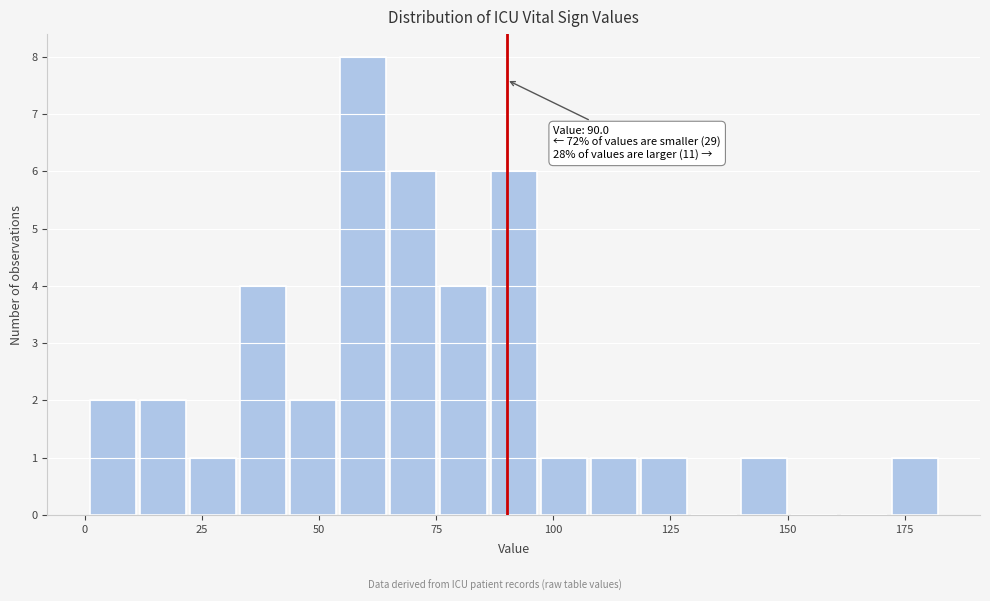

Around what value on the x-axis is the tallest bar? Give the approximate position of its centre, as read against the axis.

60